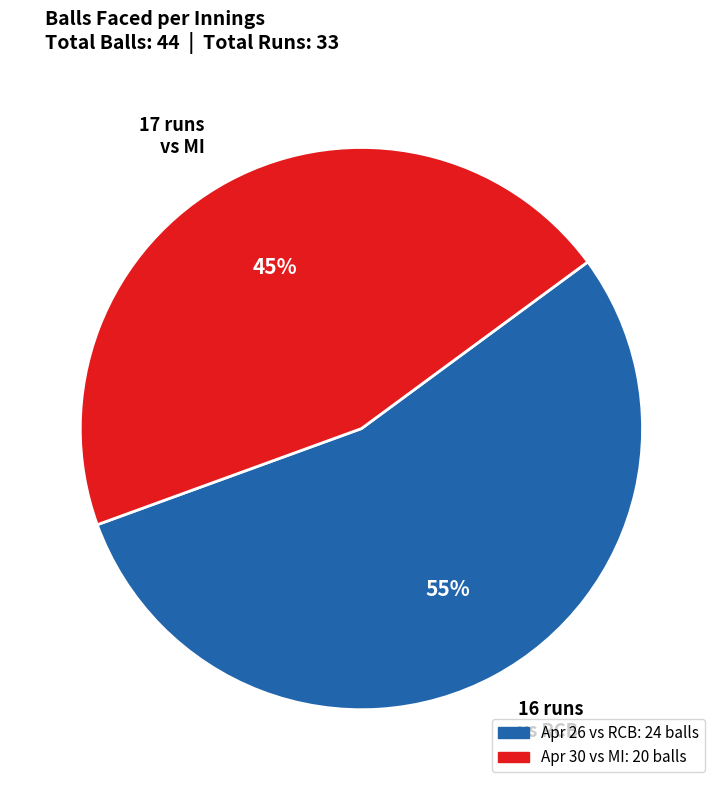

Do 17 runs vs MI and 16 runs vs RCB together represent more than half of the pie?

Yes